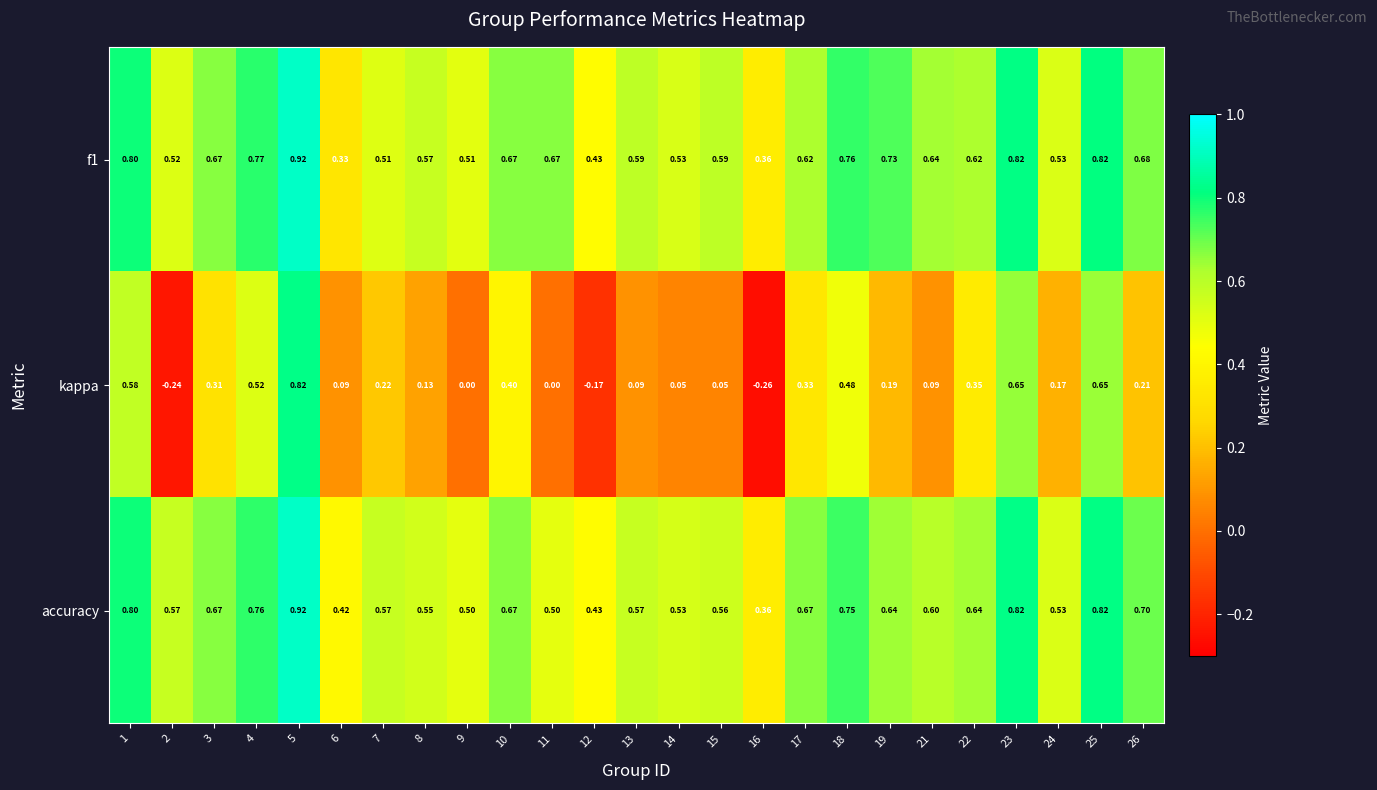

Which series has the widest spread of values?

kappa